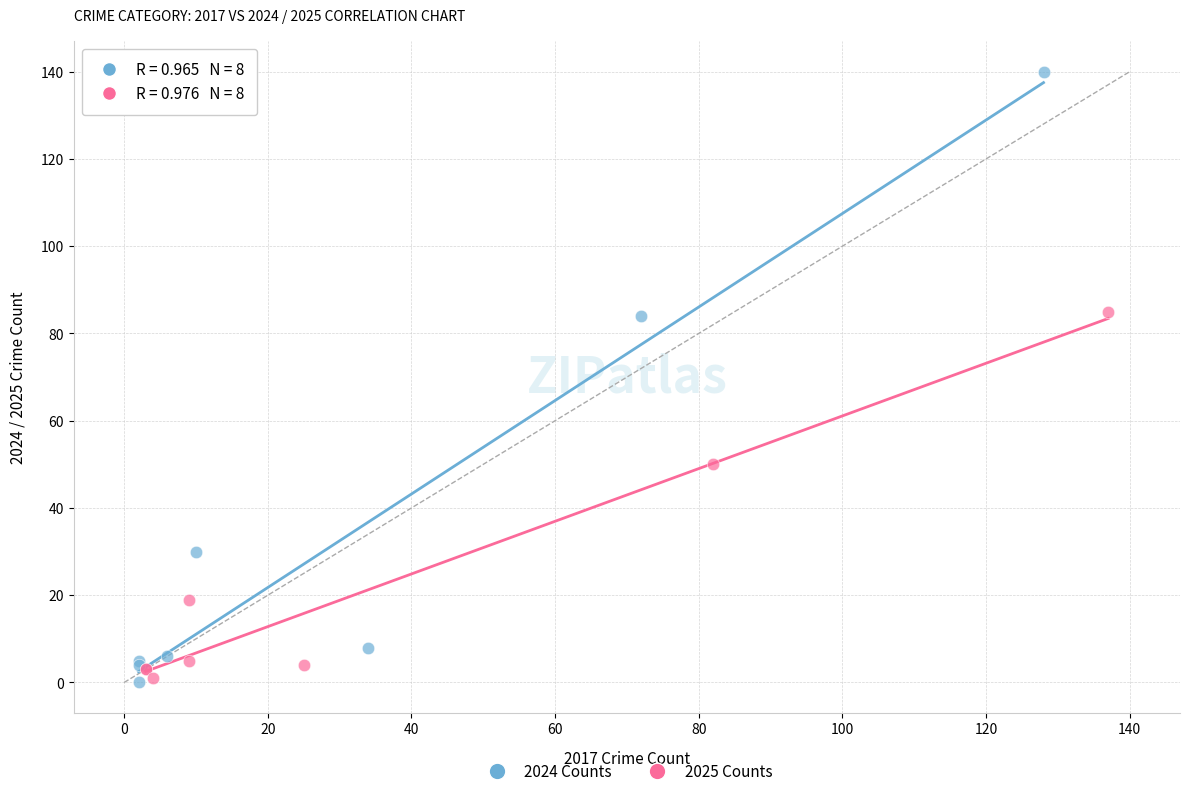

Which series has the widest spread of Y values?

2024 Counts